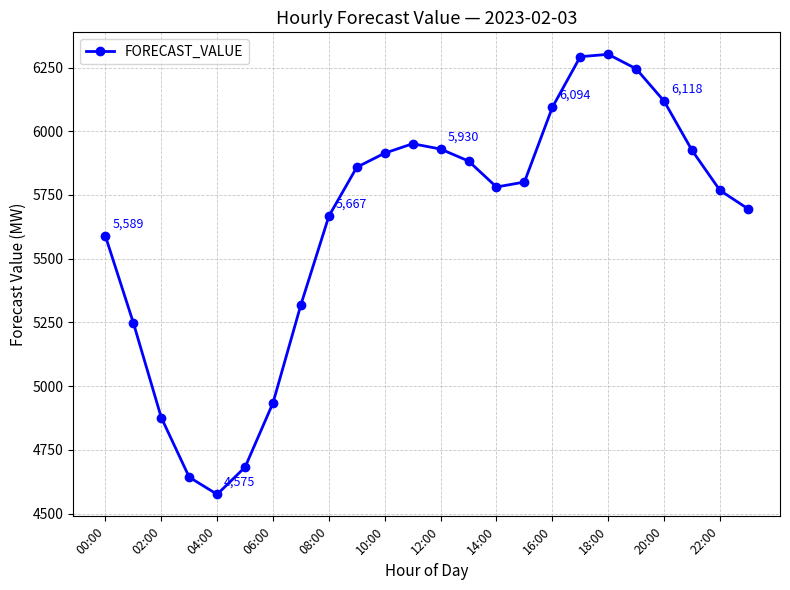

What is the value of the 9th point from the left?

5666.9